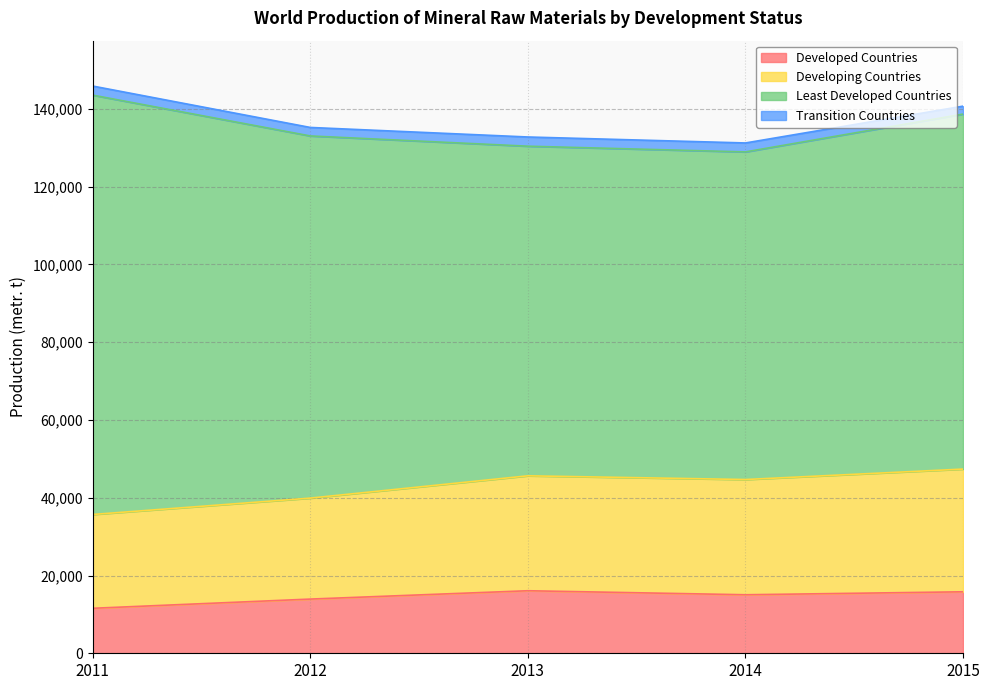

Is the value of Developing Countries at 2012 greater than the value of Developed Countries at 2013?

Yes